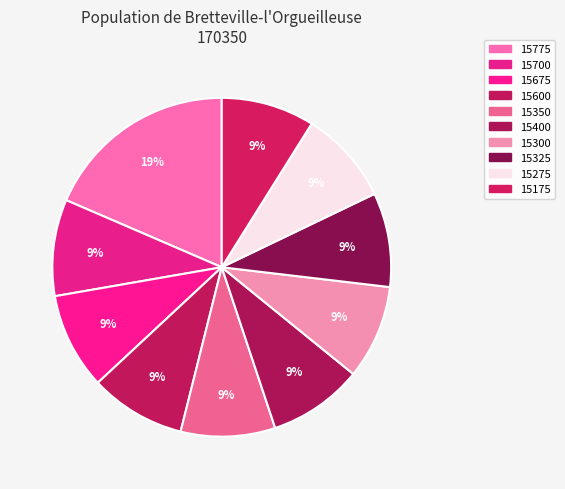

Which slice is the largest?

15775